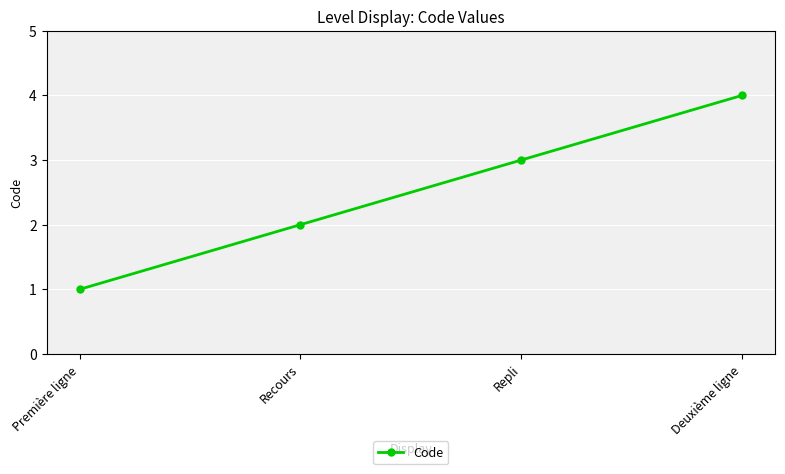

What is the sum of the values at Repli and Recours?

5